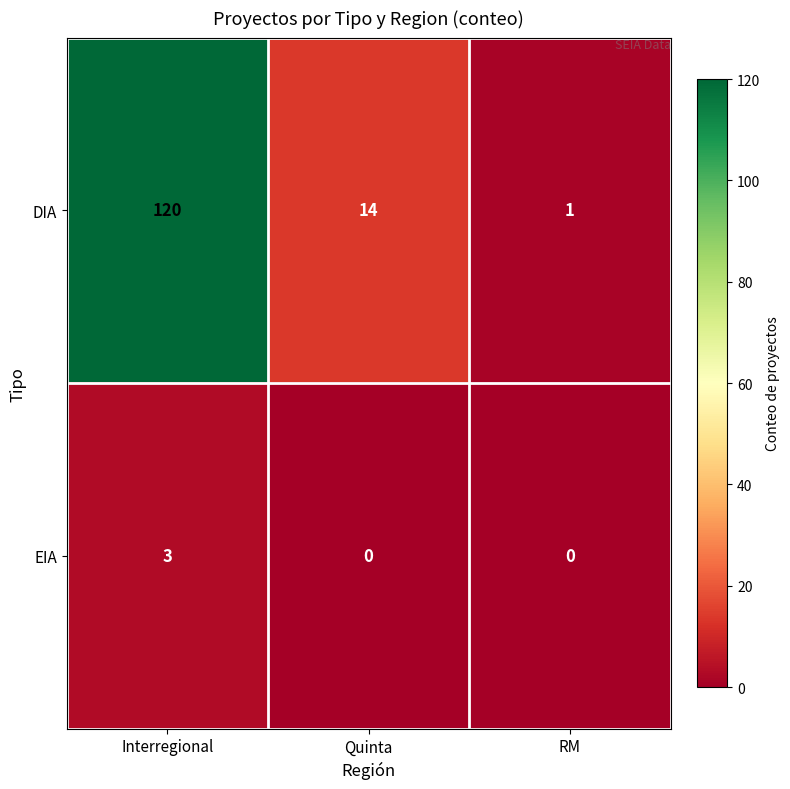

How many distinct data groups are displayed?

2